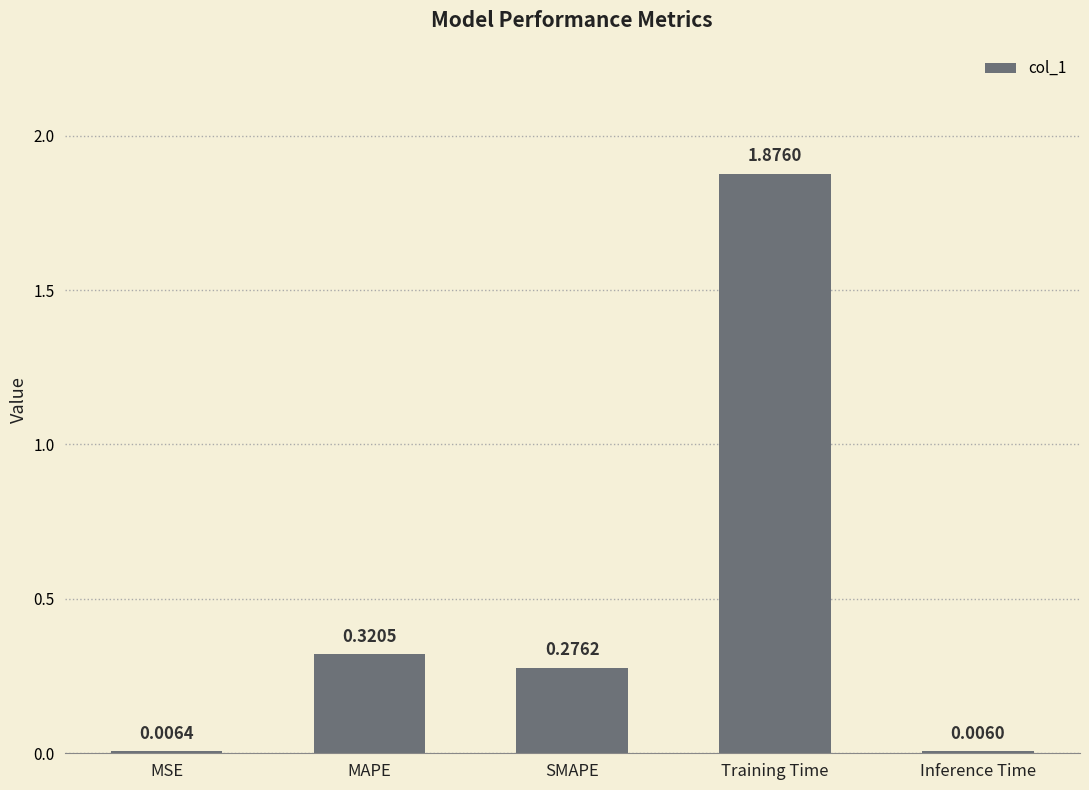

True or false: the data shows 0.1 at MAPE.

False